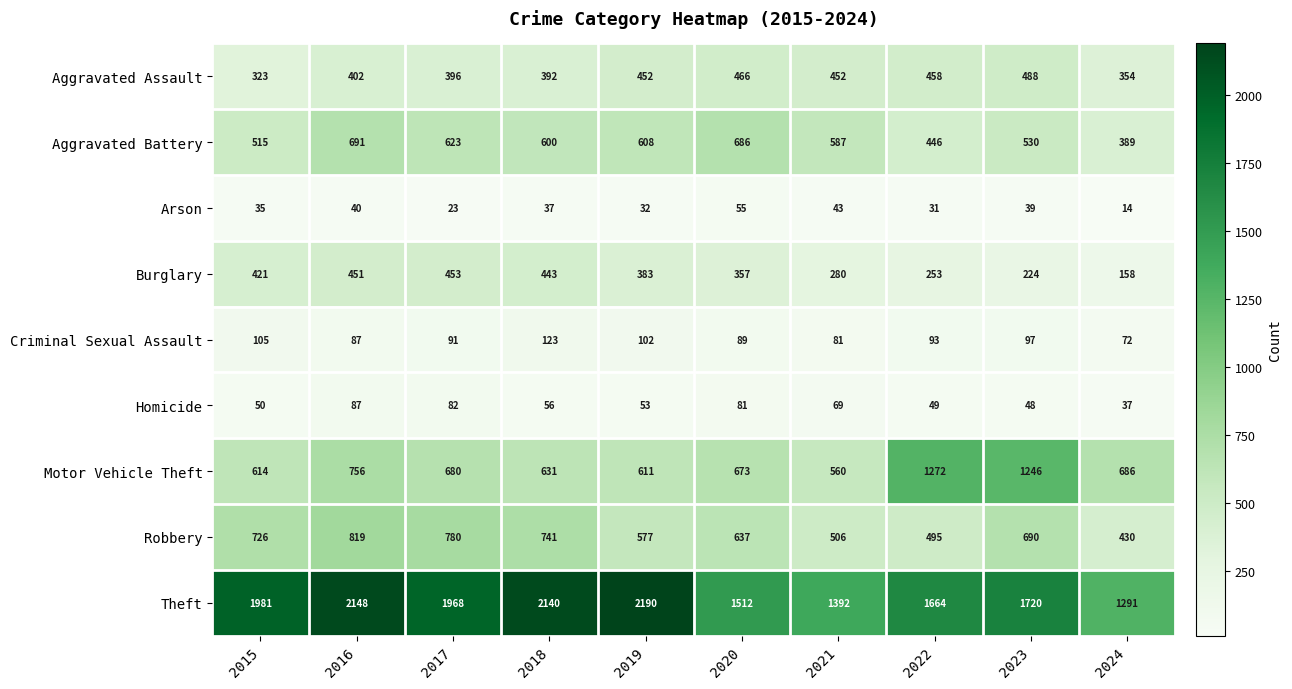

At 2018, list the series in order from smallest to largest.

Arson, Homicide, Criminal Sexual Assault, Aggravated Assault, Burglary, Aggravated Battery, Motor Vehicle Theft, Robbery, Theft